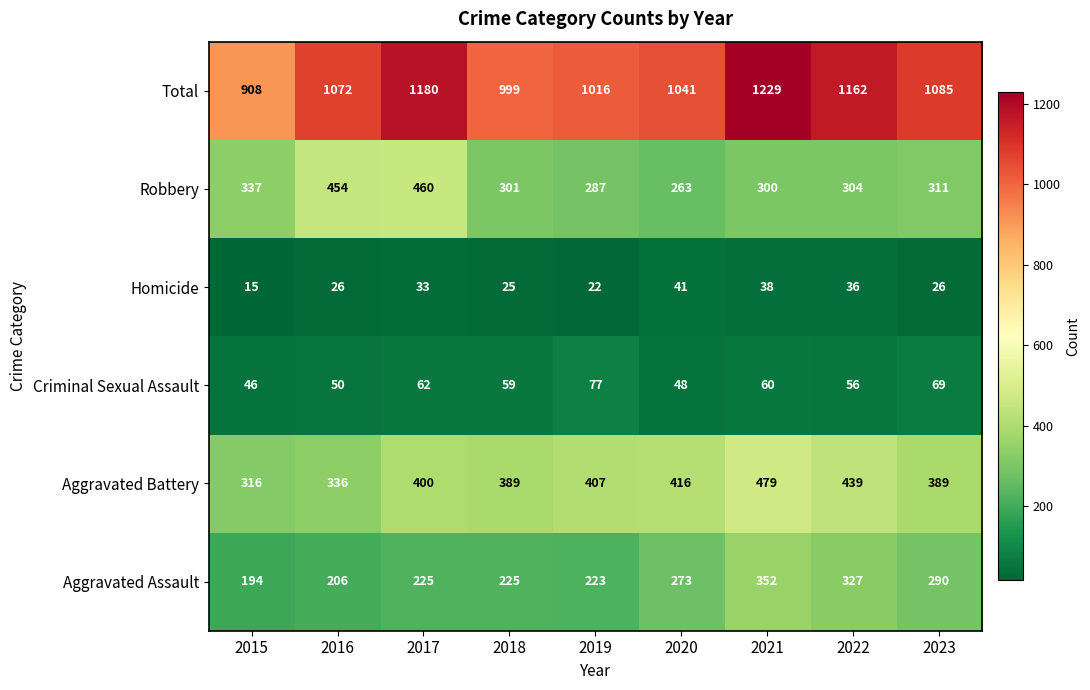

Which series changed the most between 2015 and 2018?

Total